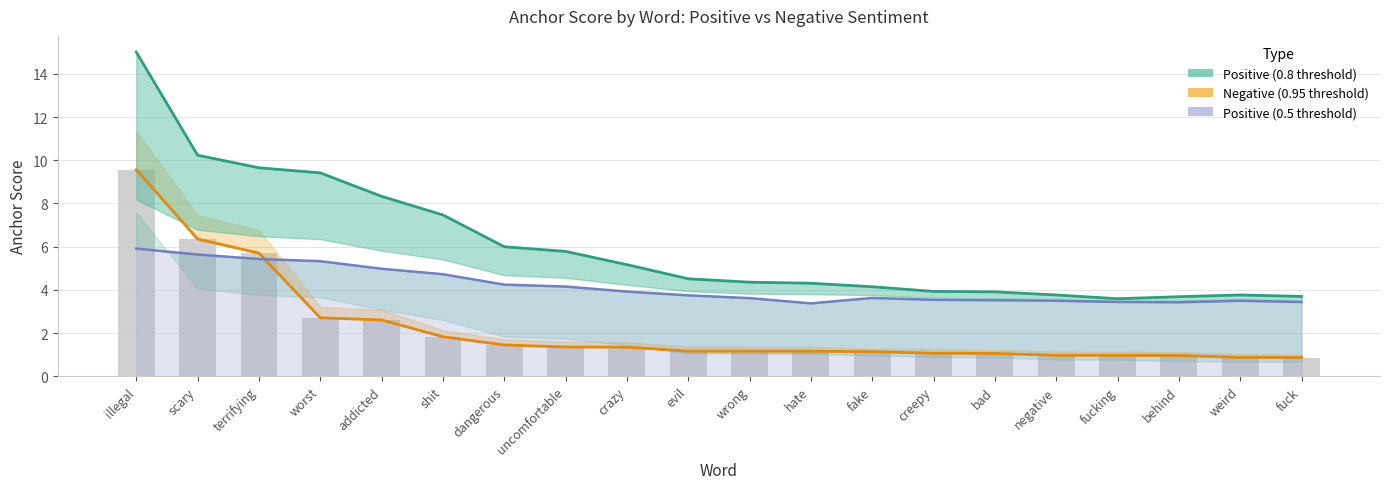

The Negative (0.95 threshold) series shows 5.7 at terrifying. True or false?

True